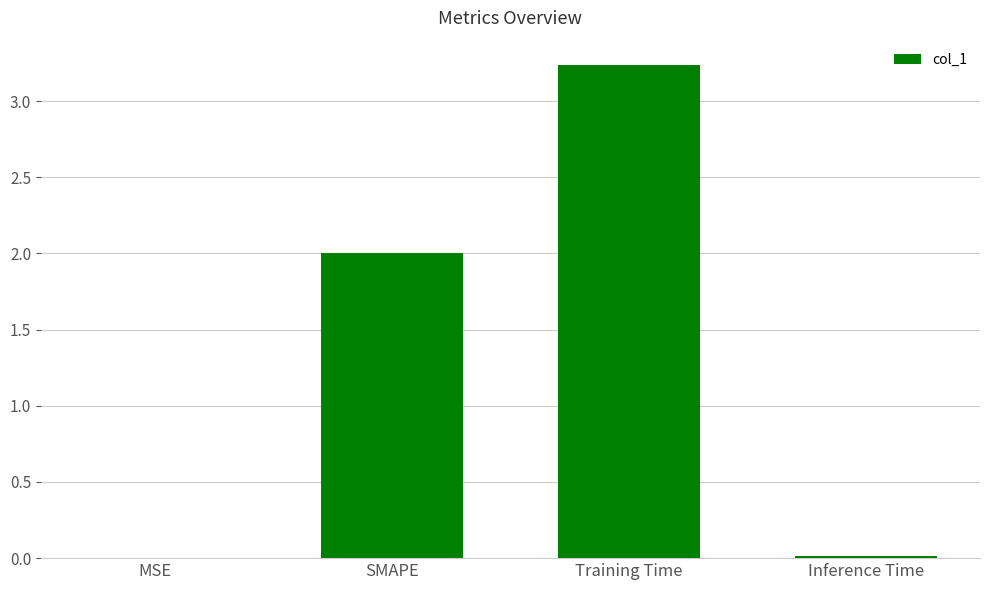

What is the sum of all values?

5.2